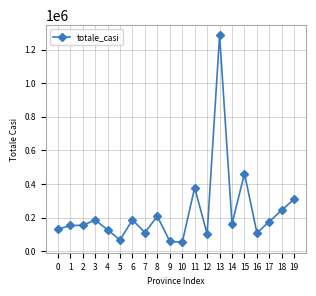

What is the change in value from 11 to 18?

-133469